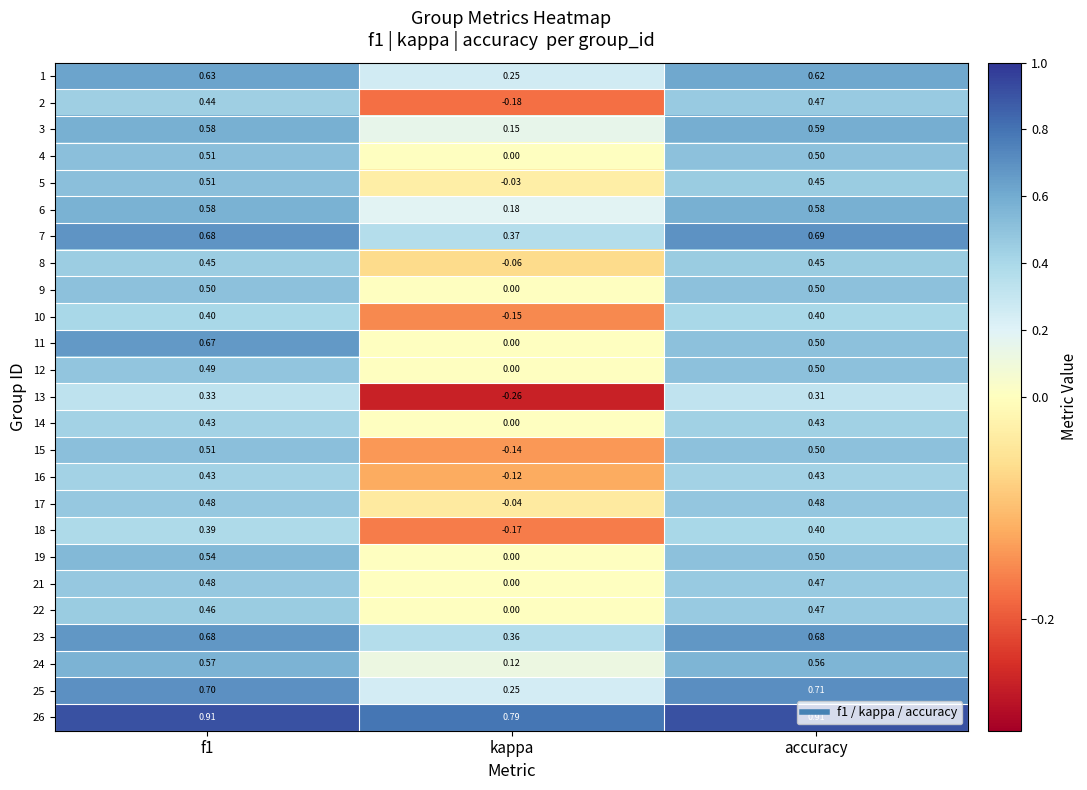

At which label is 8 closest to 0?

kappa